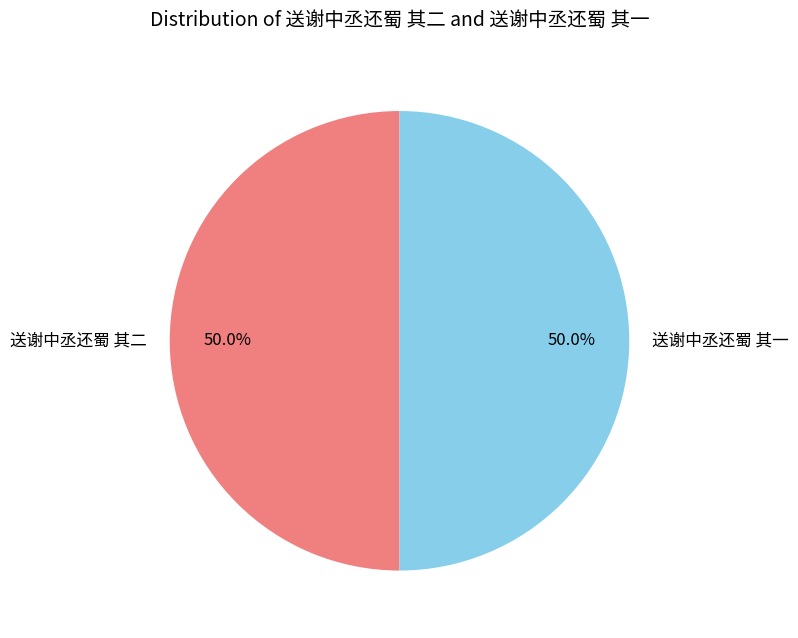

What is the ratio of the value at 送谢中丞还蜀 其二 to the value at 送谢中丞还蜀 其一?

1.0